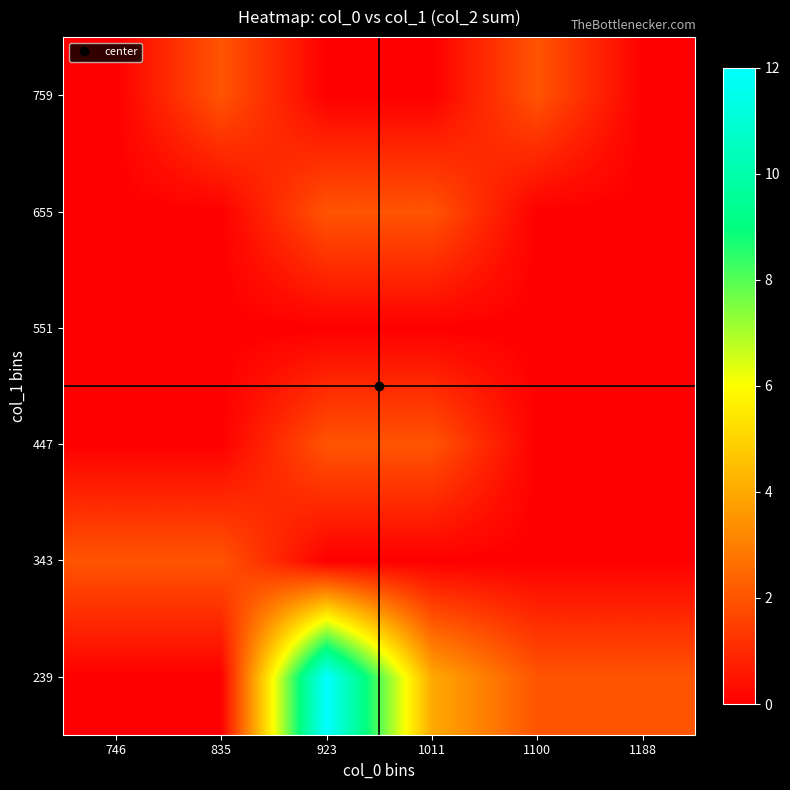

Reading right to left, extract all data points from this chart.

239: 1188=2	1100=2	1011=4	923=12	835=0	746=0
343: 1188=0	1100=0	1011=0	923=0	835=2	746=2
447: 1188=0	1100=0	1011=2	923=2	835=0	746=0
551: 1188=0	1100=0	1011=0	923=0	835=0	746=0
655: 1188=0	1100=0	1011=2	923=2	835=0	746=0
759: 1188=0	1100=2	1011=0	923=0	835=2	746=0